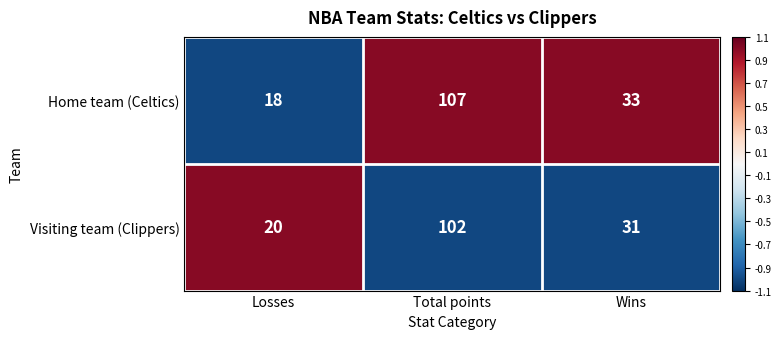

Which label corresponds to the smallest value in the chart?

Losses